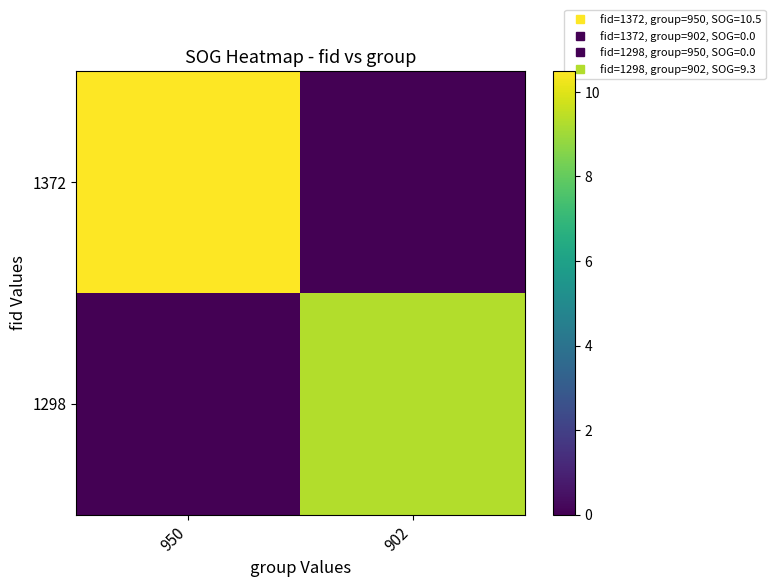

Which has a higher value, 950 or 902?

950